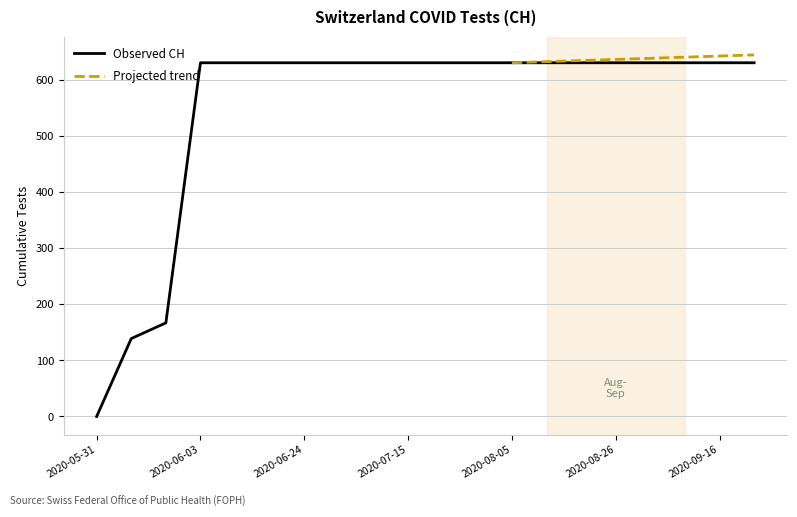

Reading right to left, list all the values displayed in this chart.

2020-09-23=631	2020-09-16=631	2020-09-09=631	2020-09-02=631	2020-08-26=631	2020-08-19=631	2020-08-12=631	2020-08-05=631	2020-07-29=631	2020-07-22=631	2020-07-15=631	2020-07-08=631	2020-07-01=631	2020-06-24=631	2020-06-17=631	2020-06-10=631	2020-06-03=631	2020-06-02=167	2020-06-01=139	2020-05-31=0